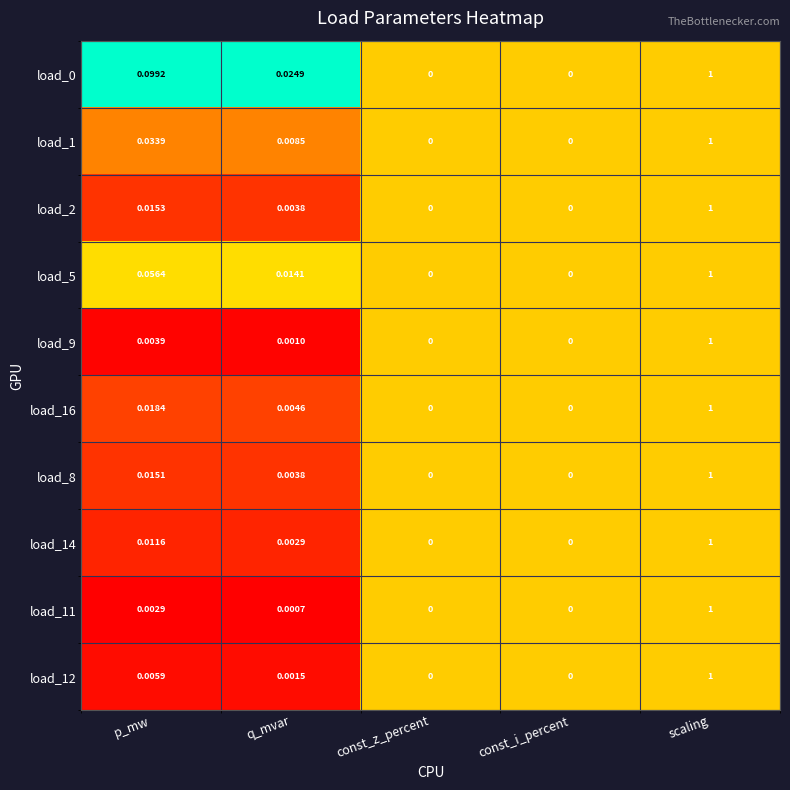

At which category is the sum across all series the highest?

scaling